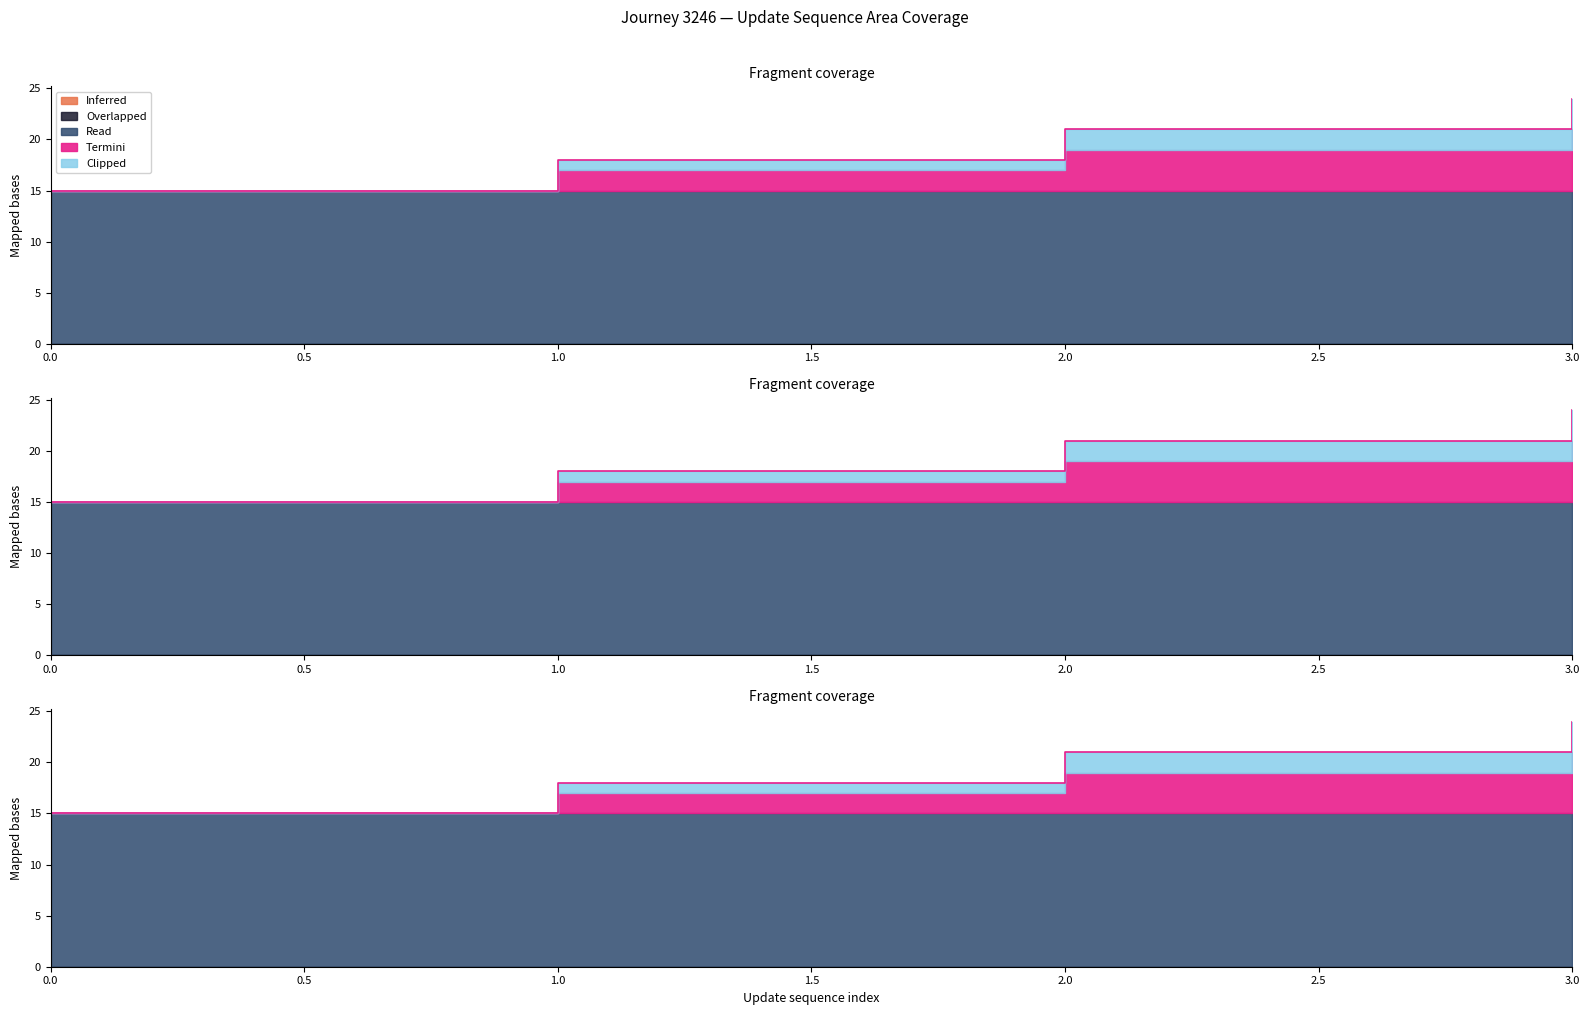

What is the value of the time_of_day_minute point at the 1st from the left?

15